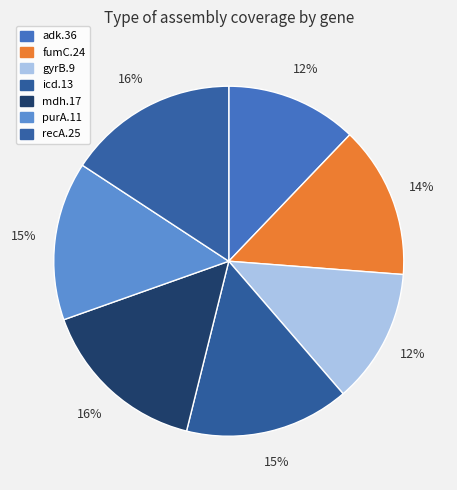

Count the number of slices in the pie.

7